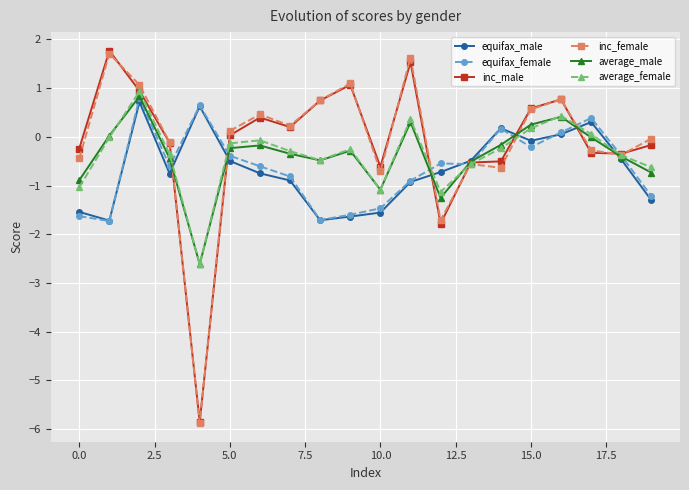

Which series ends up on top after the final intersection of average_female and inc_male?

inc_male